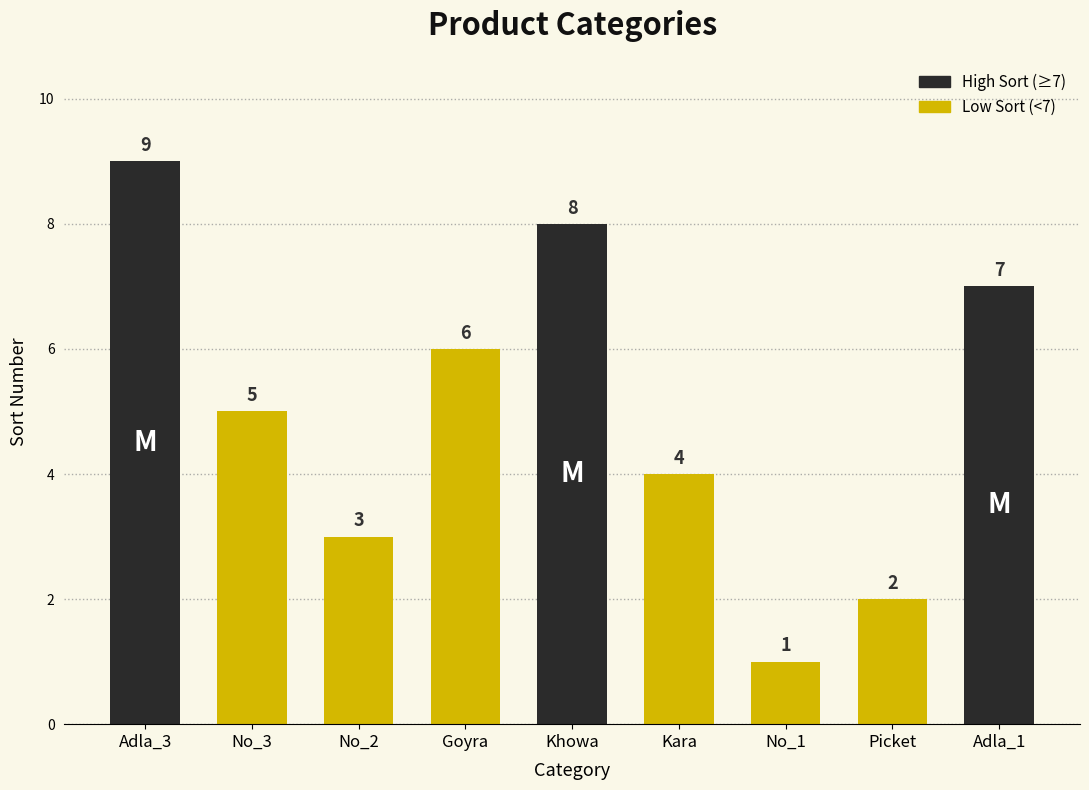

Rank the categories by value from lowest to highest.

No_1, Picket, No_2, Kara, No_3, Goyra, Adla_1, Khowa, Adla_3